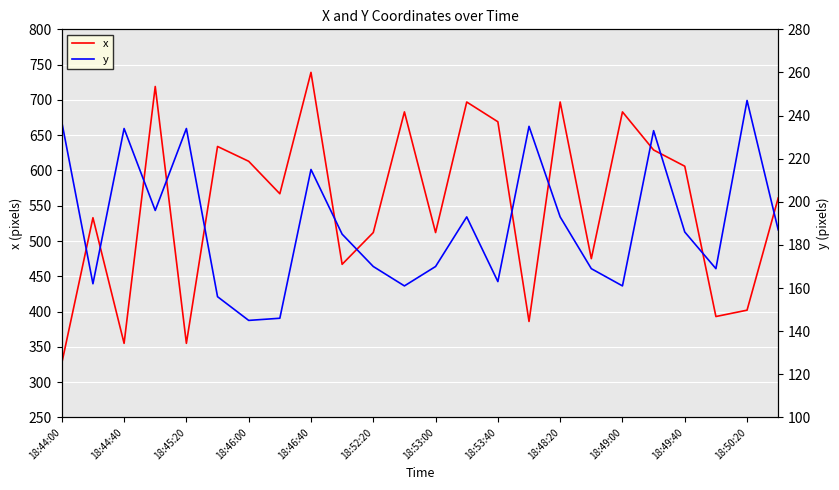

Is this an area chart (filled region under the line)?

No